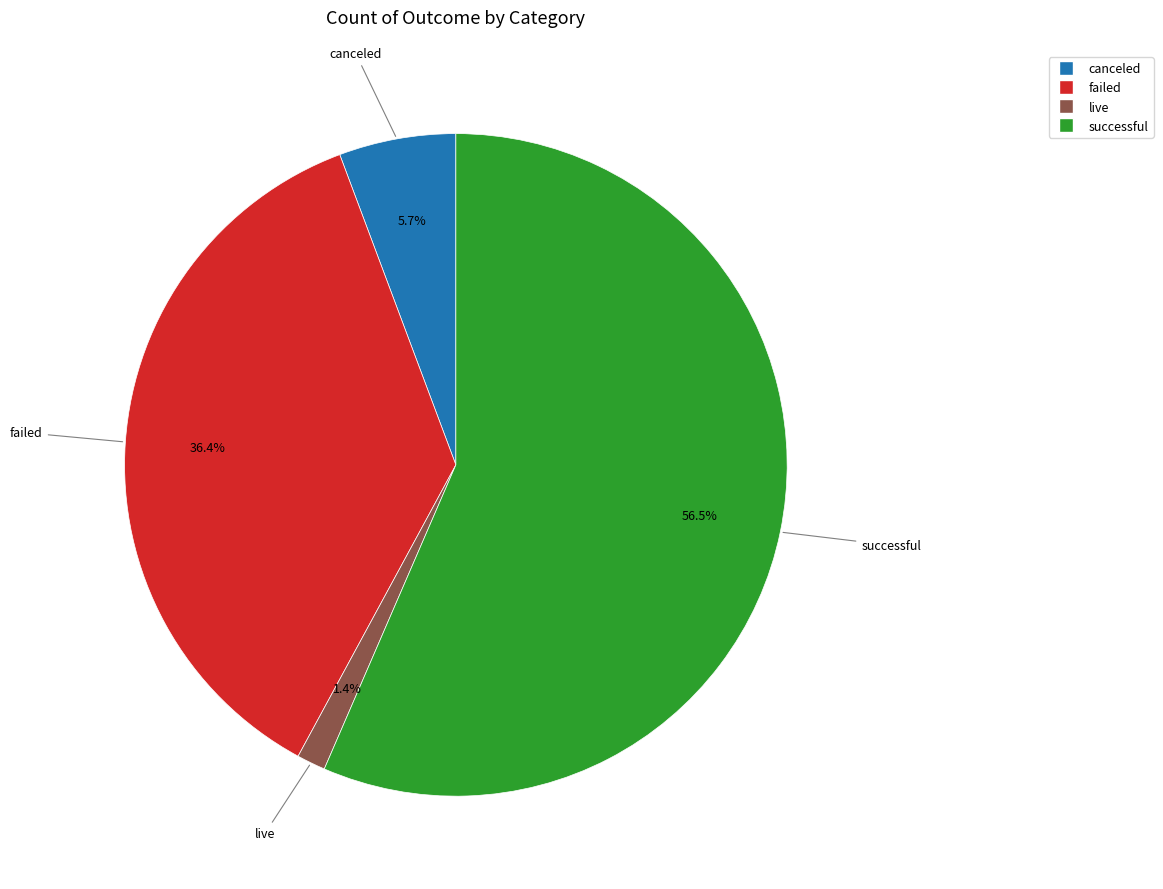

Count the number of slices in the pie.

4